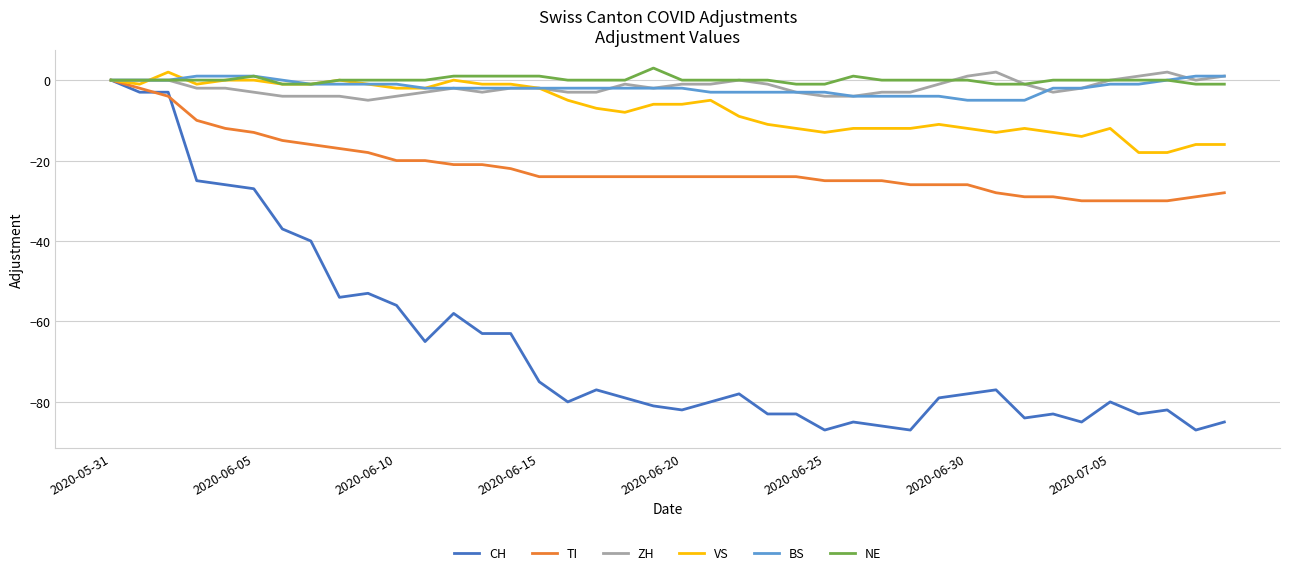

Which series has the largest range (max minus min)?

CH